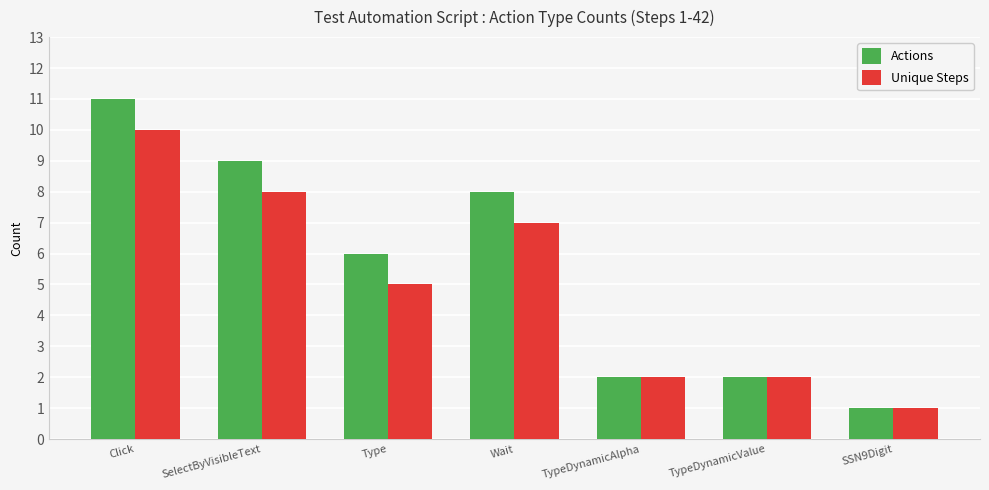

At how many categories does at least one series exceed 7?

3